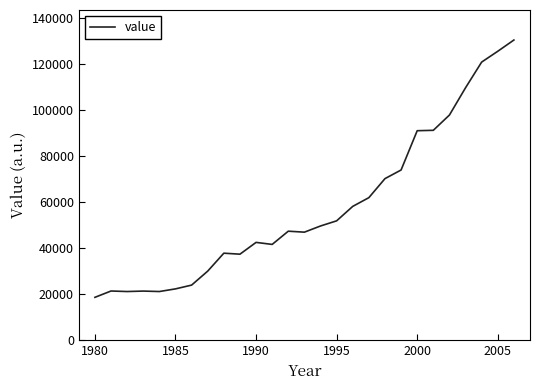

What is the maximum value shown in the chart?

130253